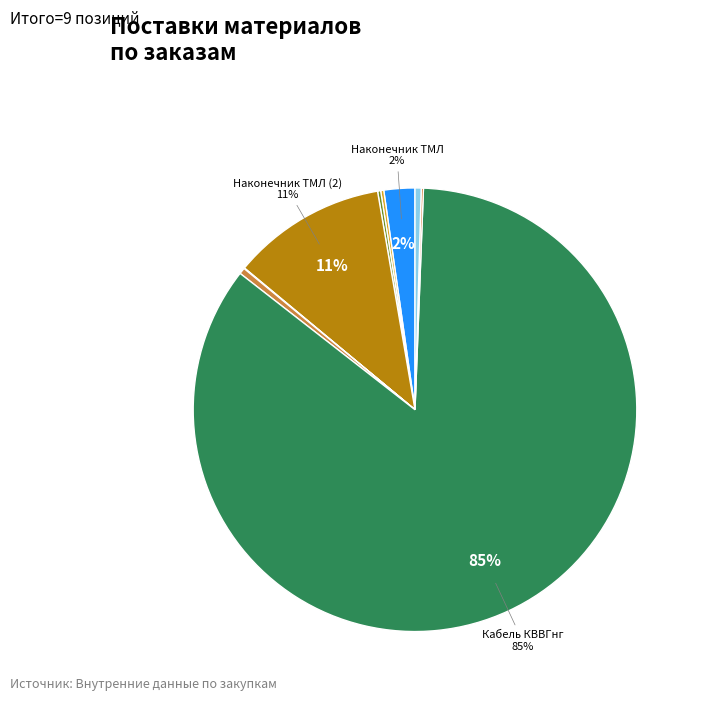

To the nearest percent, what is the average slice percentage?

11%